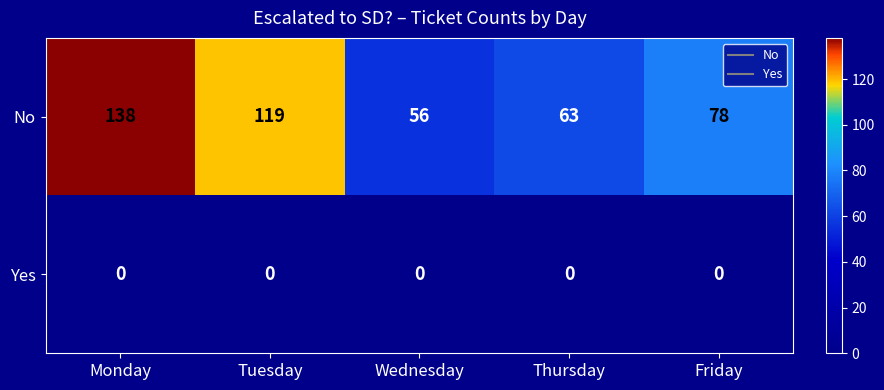

At how many categories does at least one series exceed 133?

1